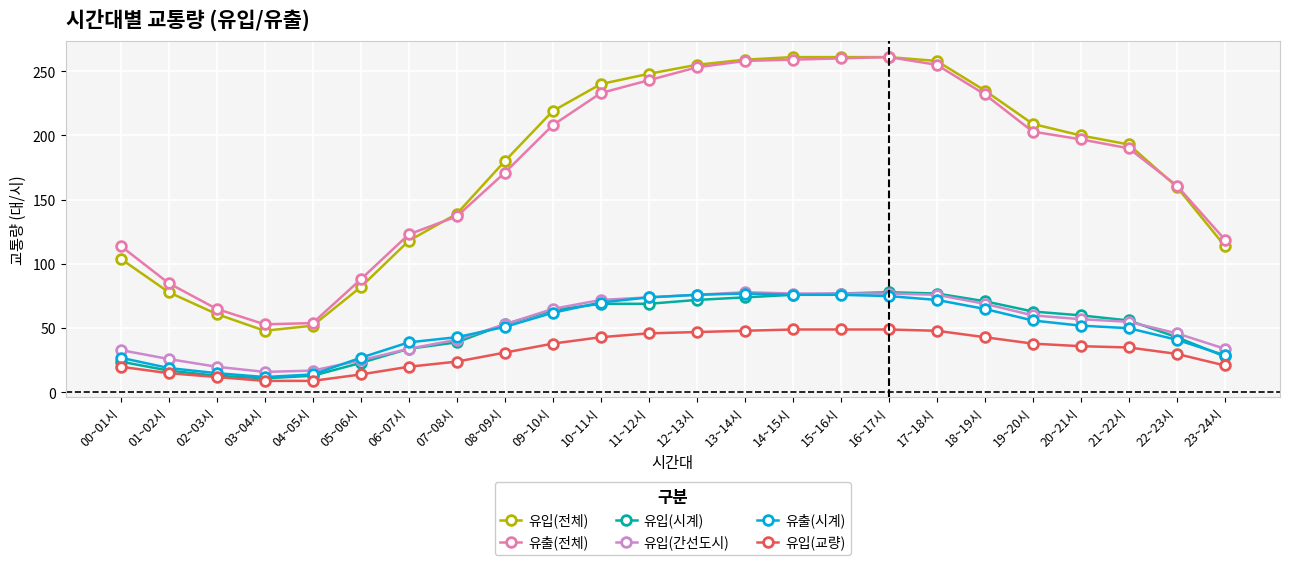

True or false: 유출(시계) has more than 0 points higher than both neighbors.

True